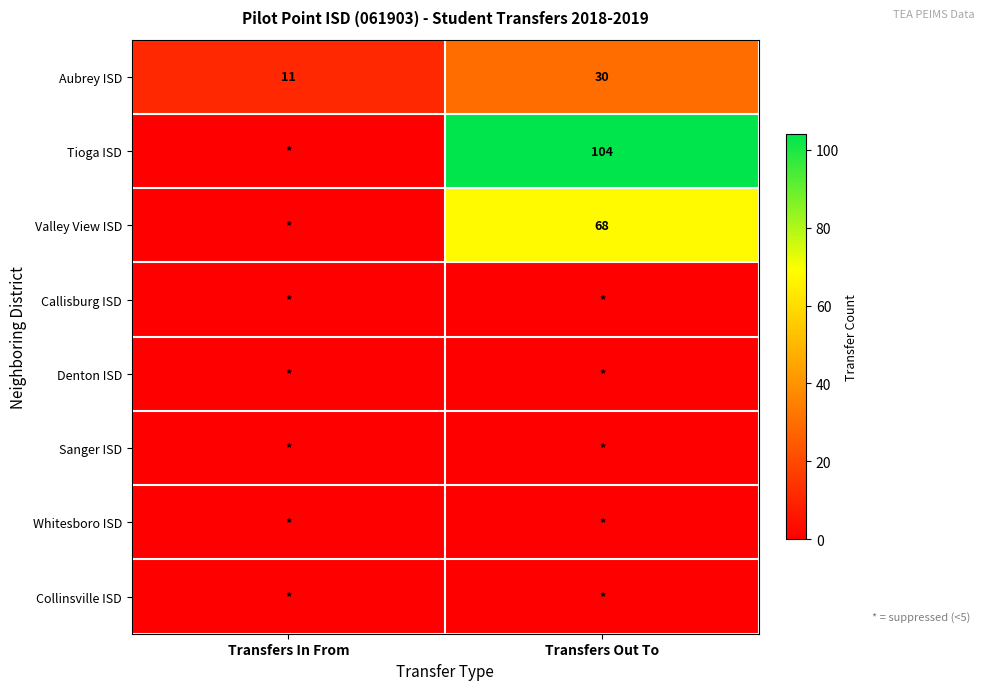

What is the highest value of the Aubrey ISD series?

30